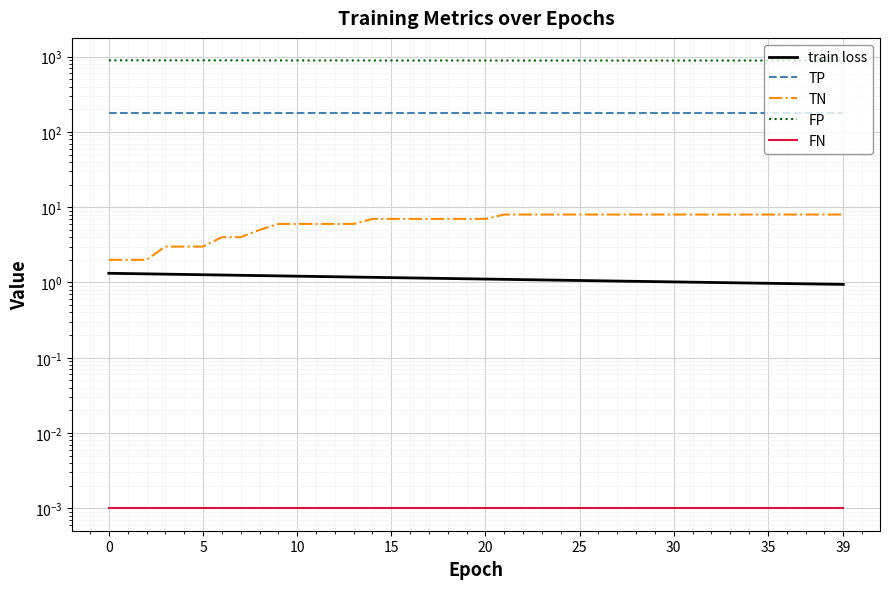

What is the difference between the highest and lowest values at 16?

890.0